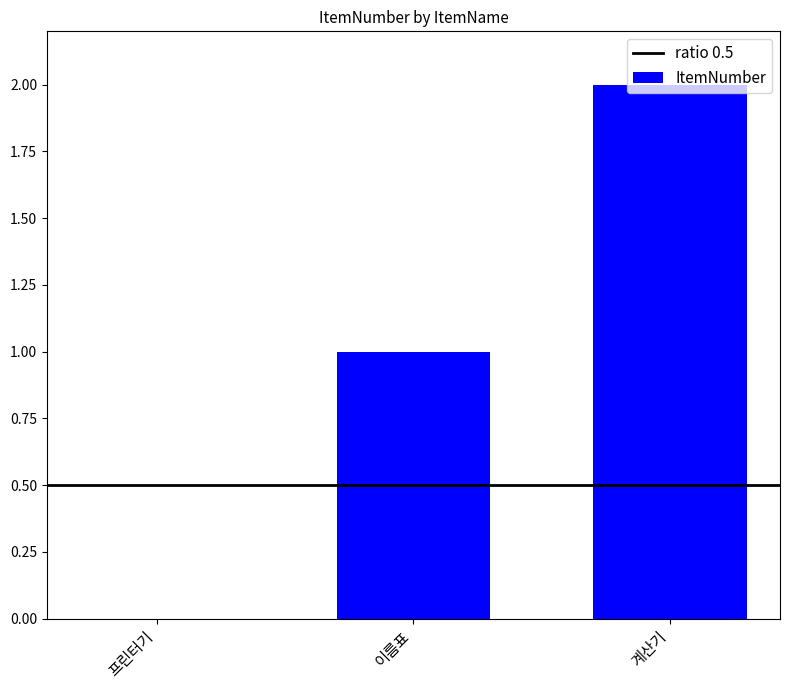

The chart shows a value of 2 at 계산기. True or false?

True